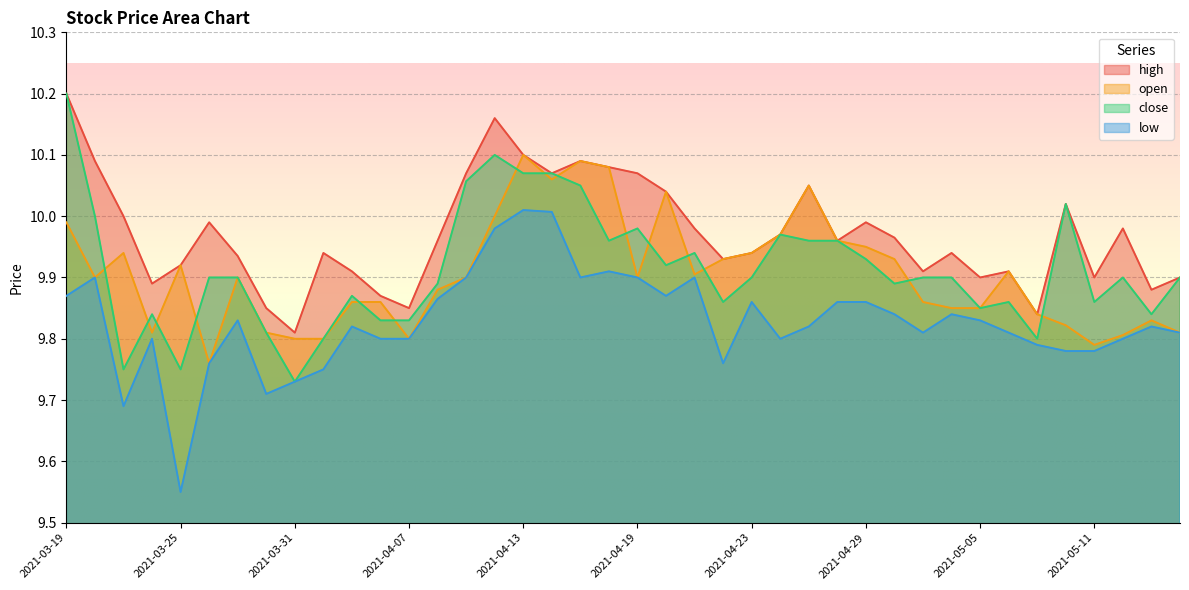

At 2021-03-29, list the series in order from smallest to largest.

low, open, close, high